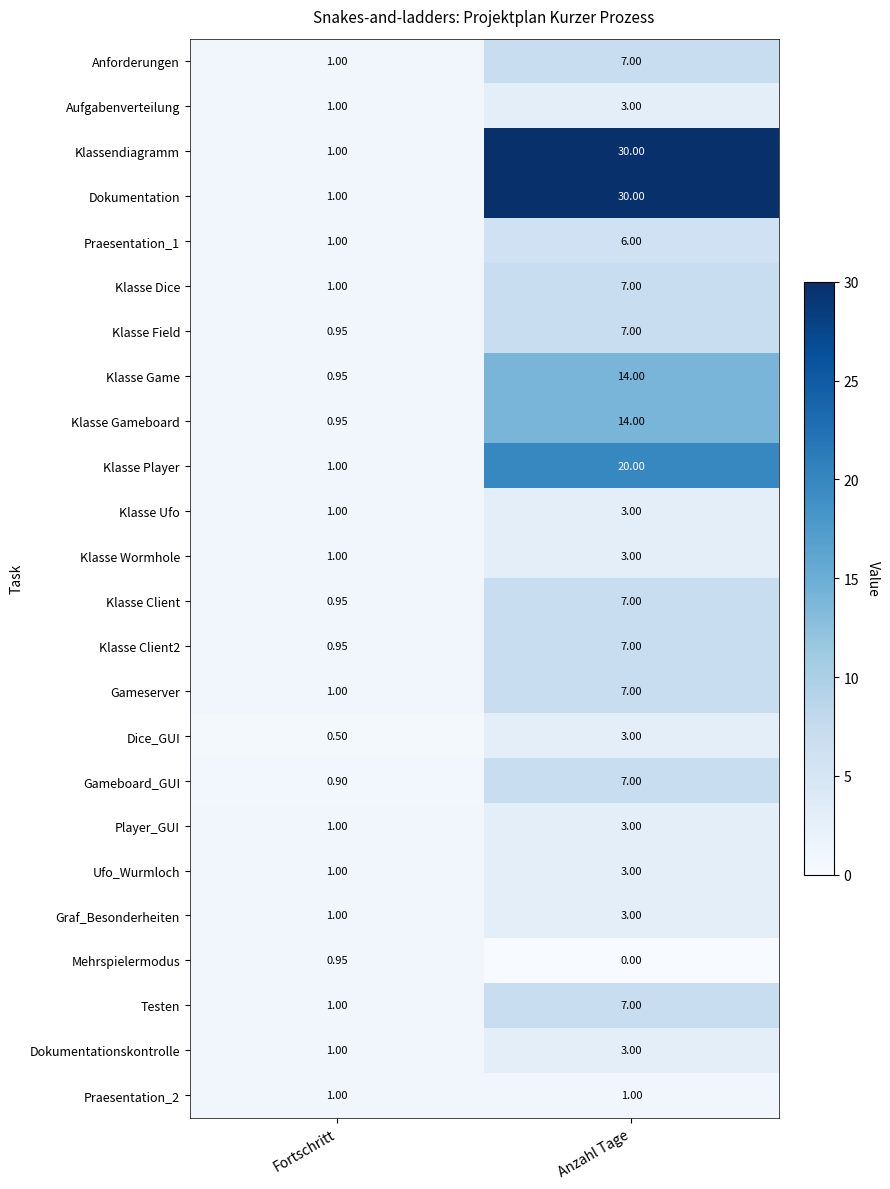

List the labels in order of Aufgabenverteilung value, largest first.

Anzahl Tage, Fortschritt